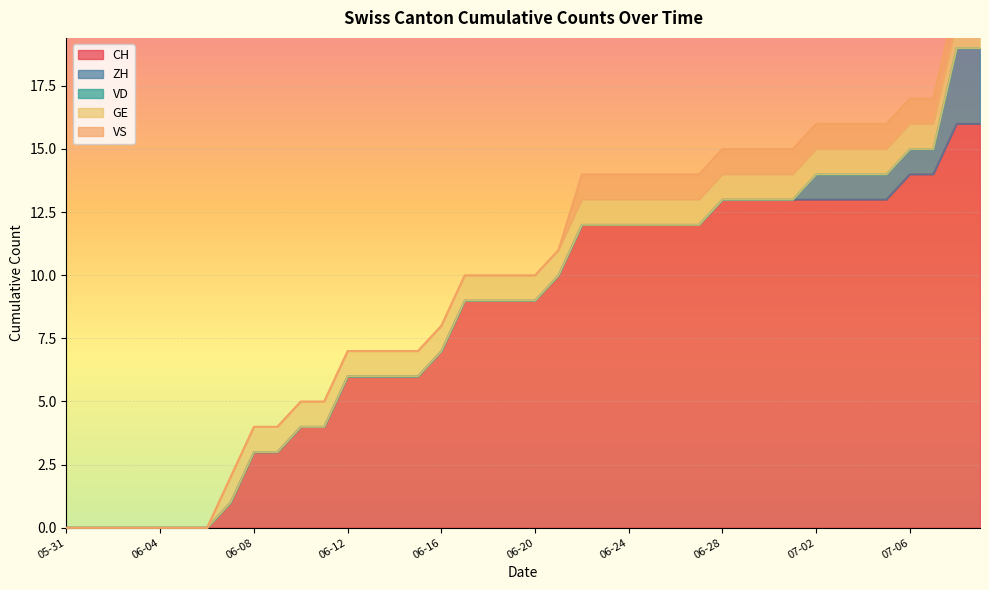

The value of CH at 2020-06-18 is 9. True or false?

True